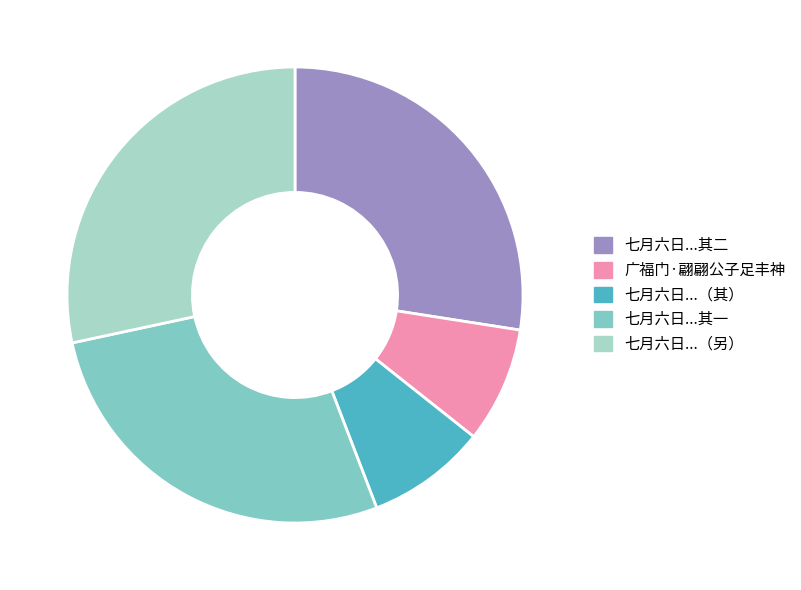

Do 七月六日...（另） and 七月六日...（其） together represent more than half of the pie?

No